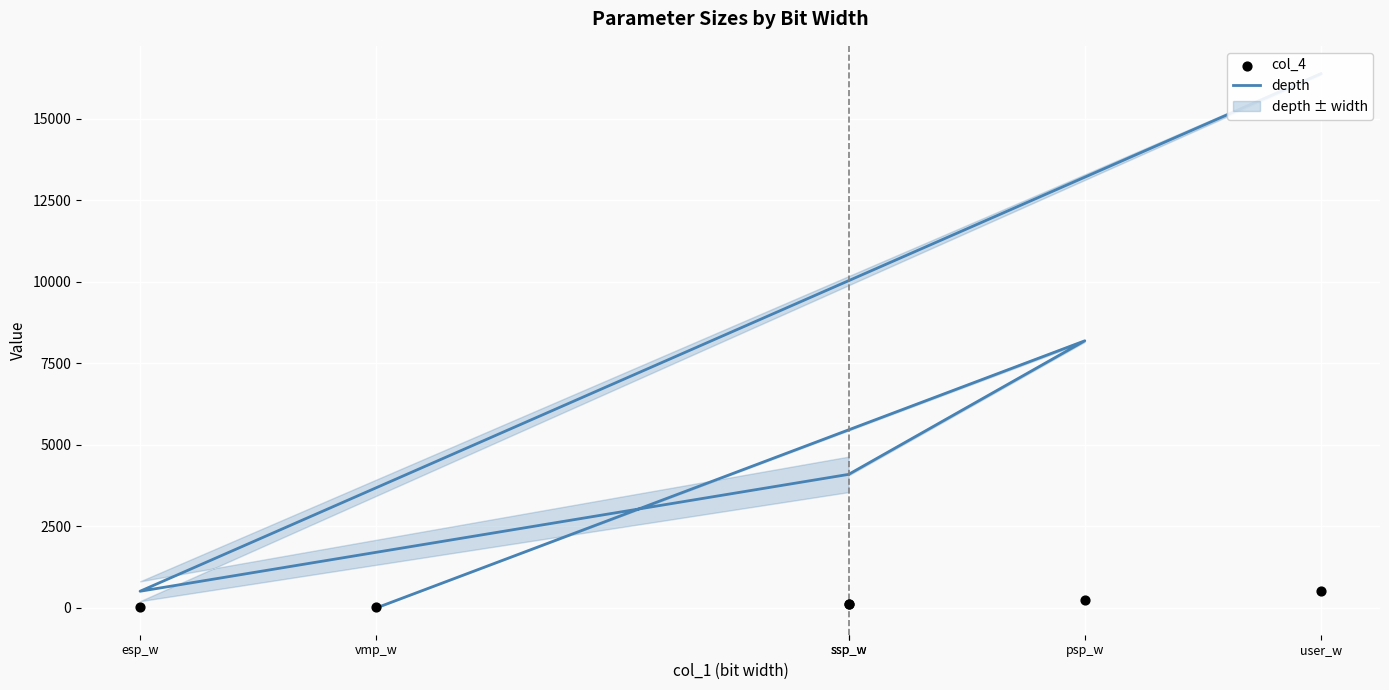

Which series contains the highest Y value?

depth